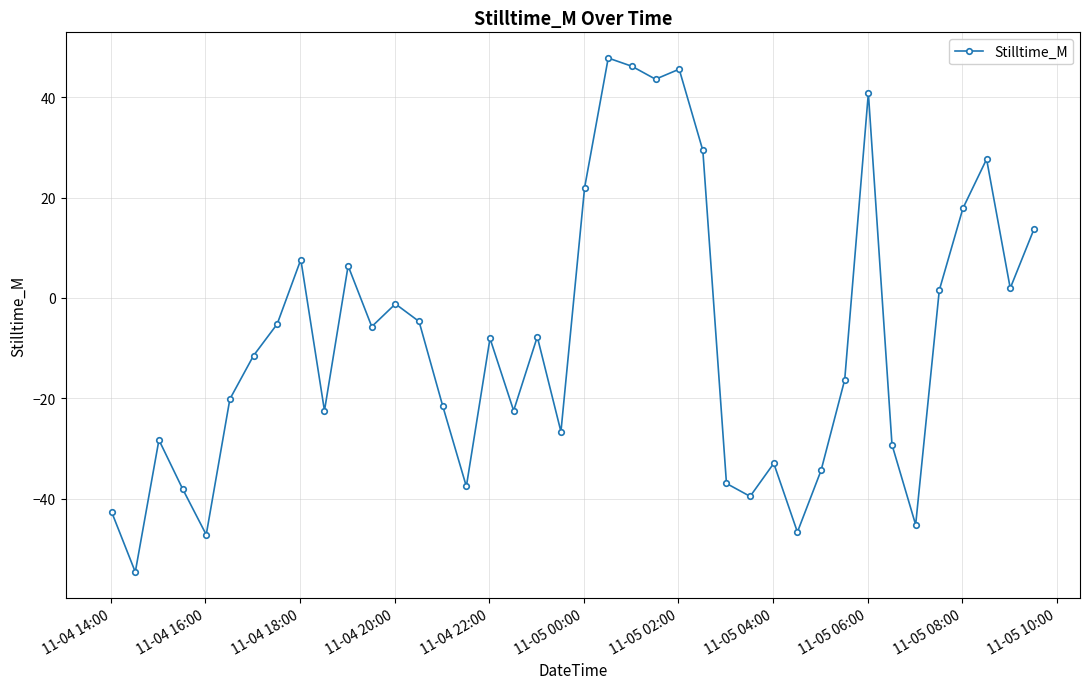

What is the value of the 1st point from the left?

-42.7